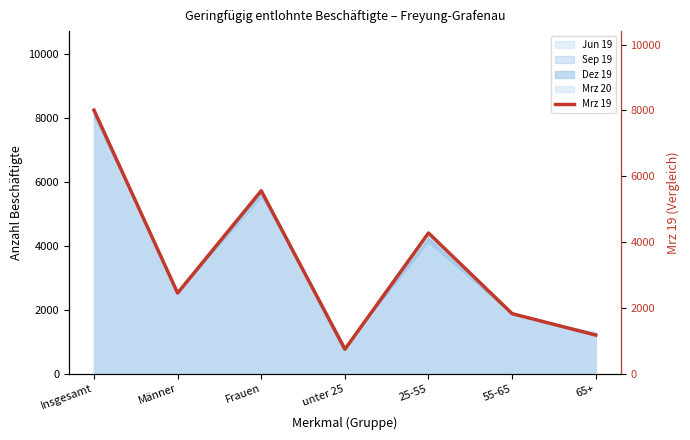

Which label corresponds to the smallest value in the chart?

unter 25